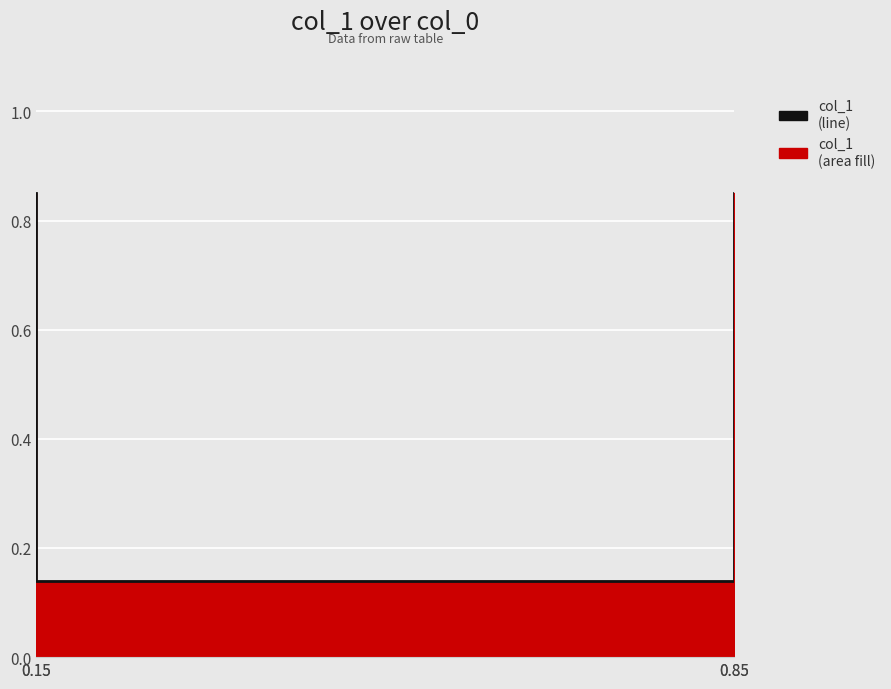

Reading left to right, extract all data points from this chart.

0.15=0.8	0.15=0.1	0.85=0.1	0.85=0.8